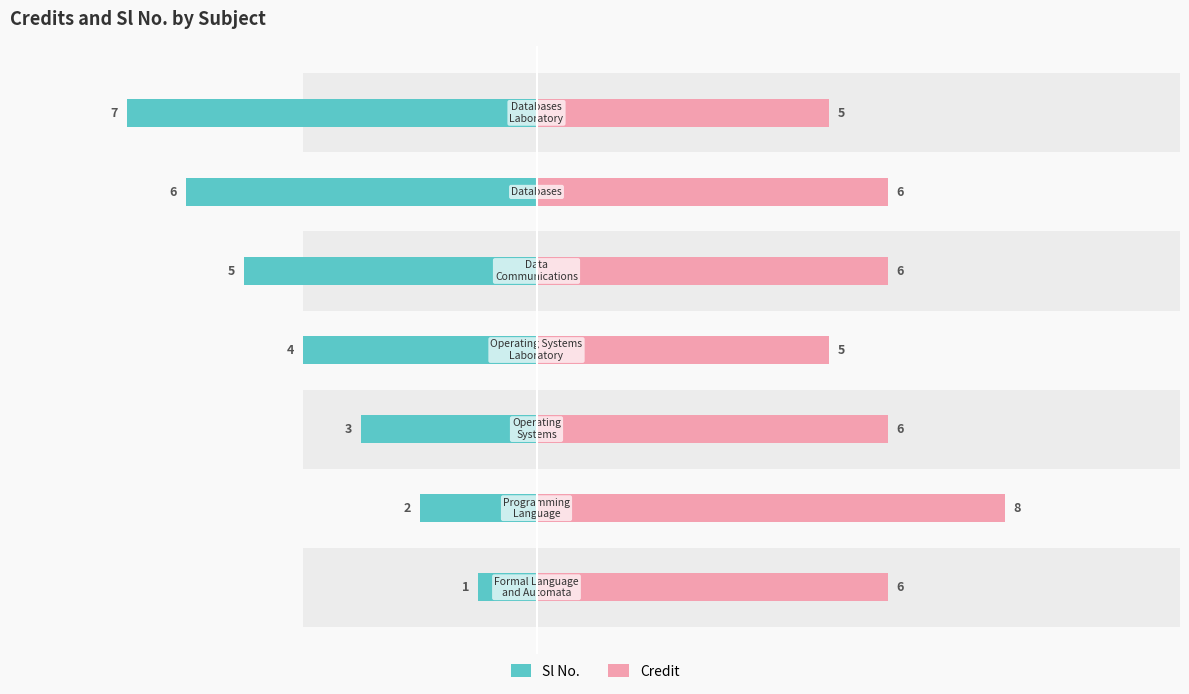

What are all the series names shown in the legend?

Sl No., Credit